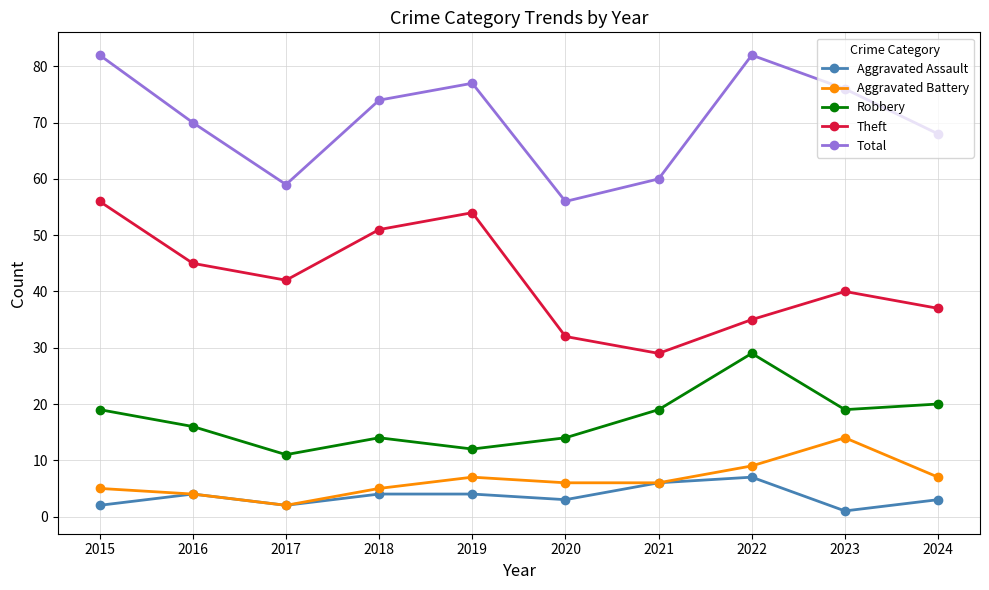

What are all the series names shown in the legend?

Aggravated Assault, Aggravated Battery, Robbery, Theft, Total